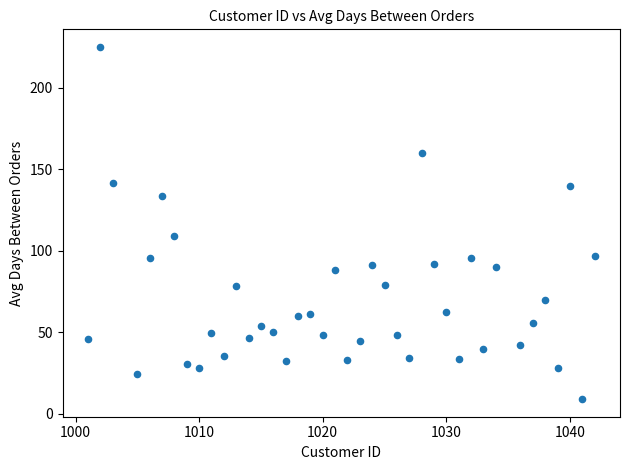

What Y value in the scatter plot is closest to 117?

109.0